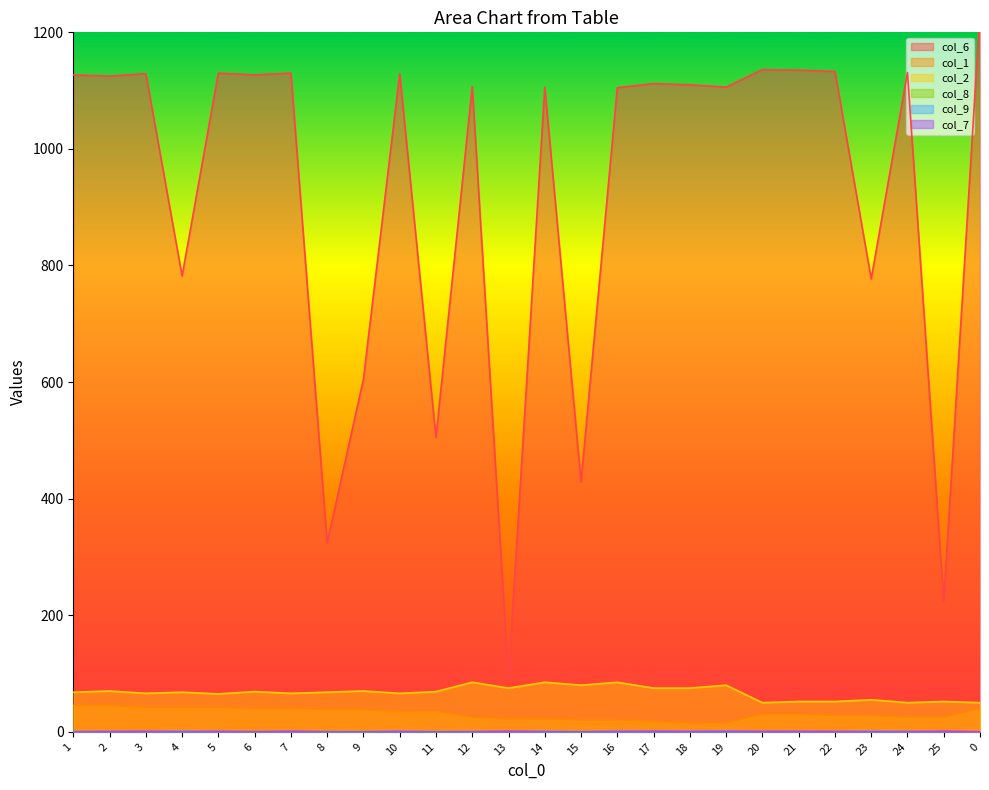

Which series has the widest spread of values?

col_6